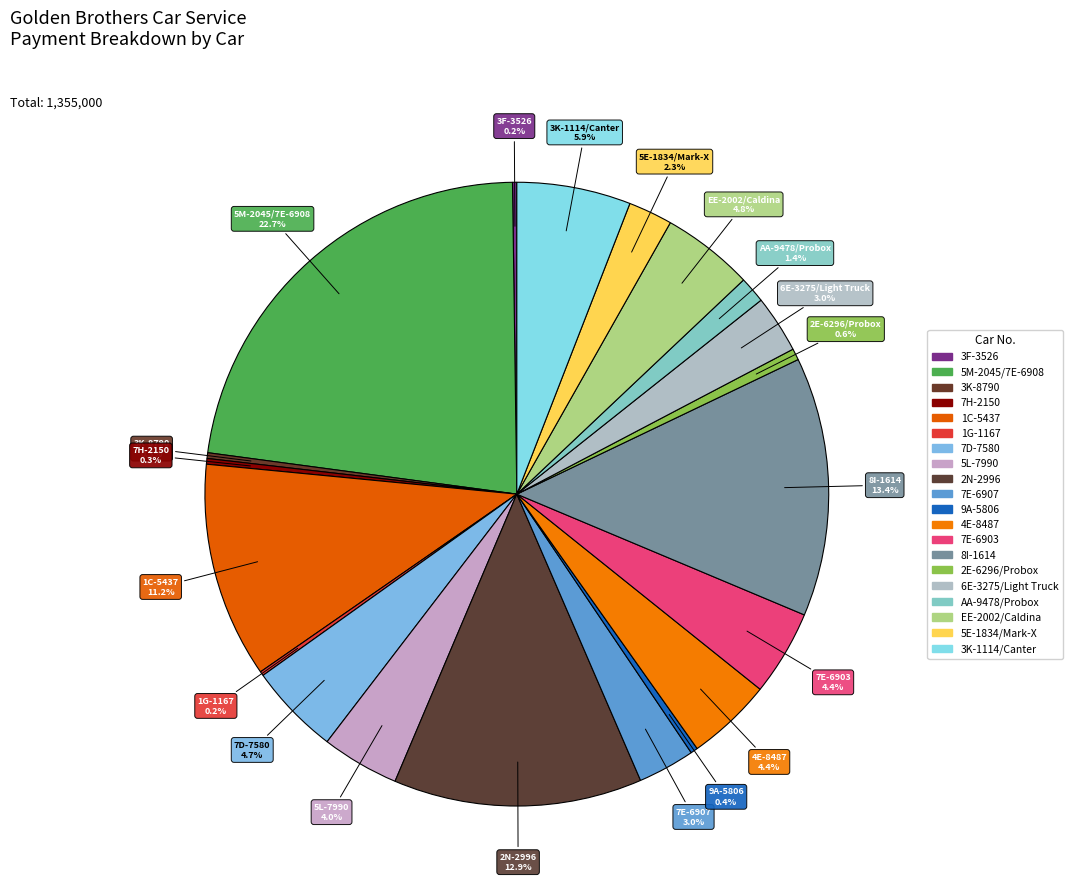

Rank the categories by value from lowest to highest.

3F-3526, 1G-1167, 3K-8790, 7H-2150, 9A-5806, 2E-6296/Probox, AA-9478/Probox, 5E-1834/Mark-X, 7E-6907, 6E-3275/Light Truck, 5L-7990, 4E-8487, 7E-6903, 7D-7580, EE-2002/Caldina, 3K-1114/Canter, 1C-5437, 2N-2996, 8I-1614, 5M-2045/7E-6908